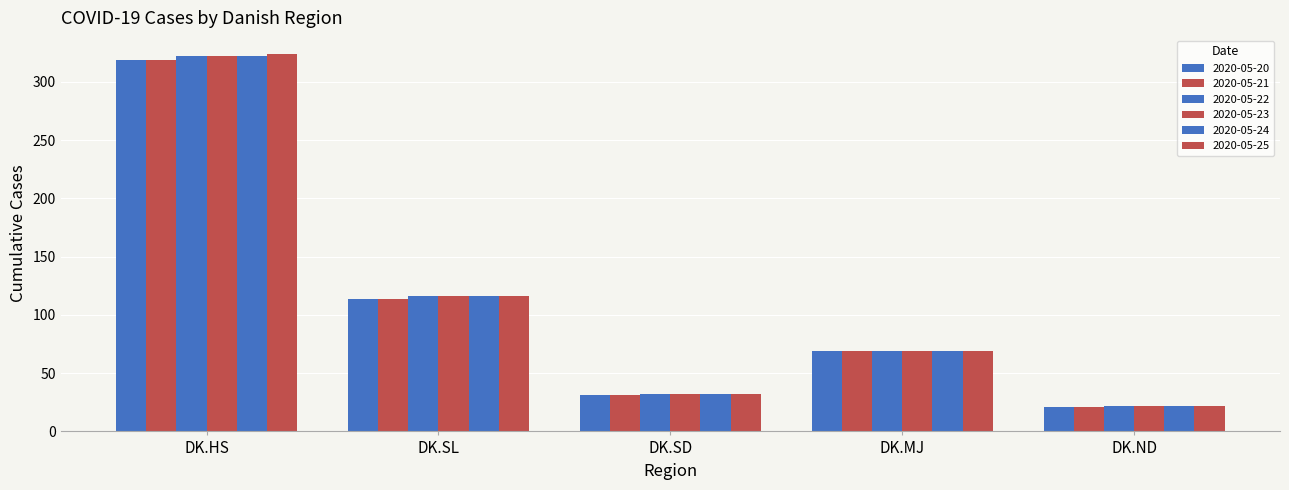

The 2020-05-23 series shows 322 at DK.HS. True or false?

True